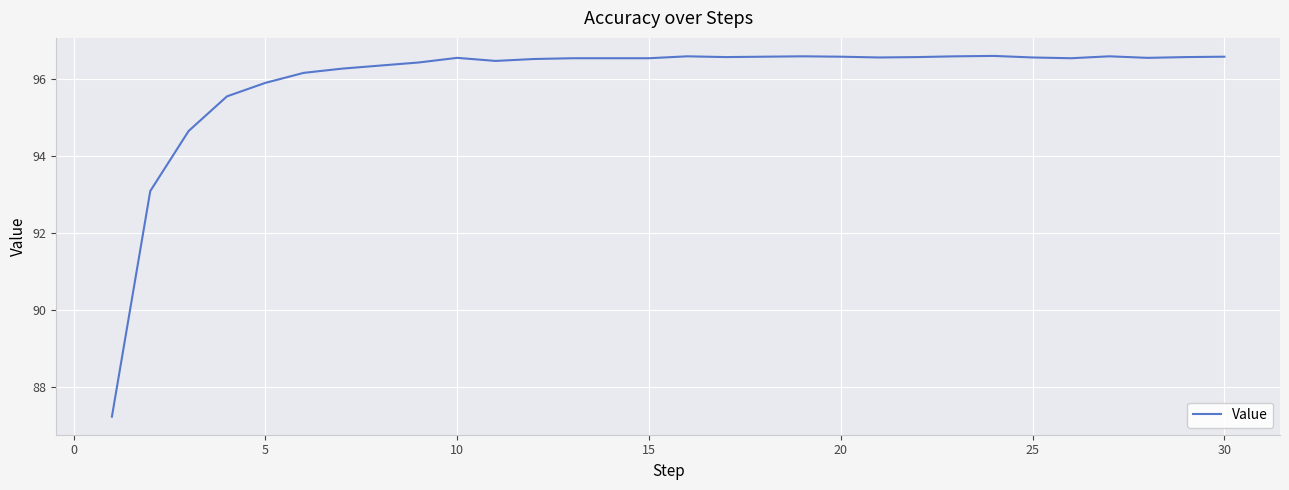

What is the minimum value shown in the chart?

87.2